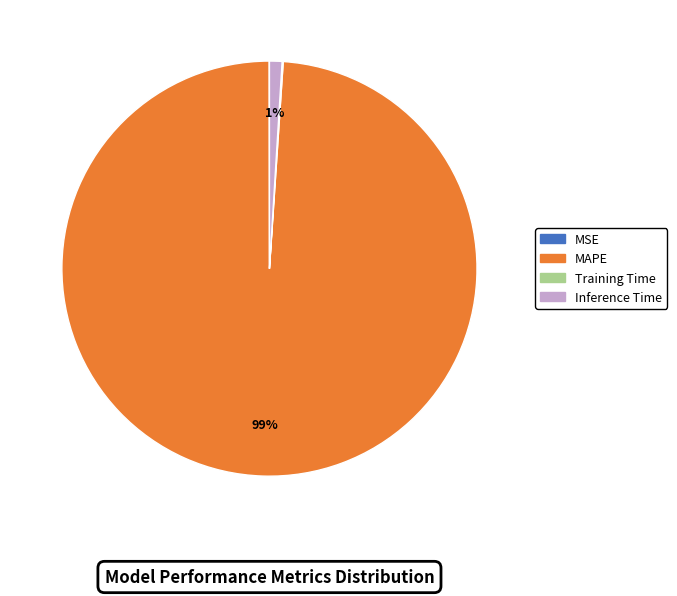

Does MAPE account for over 50% of the chart?

Yes